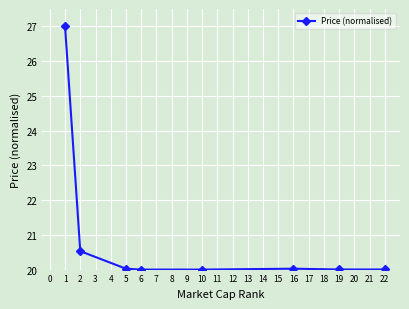

Is it true that the value at 1 is 39.4?

False